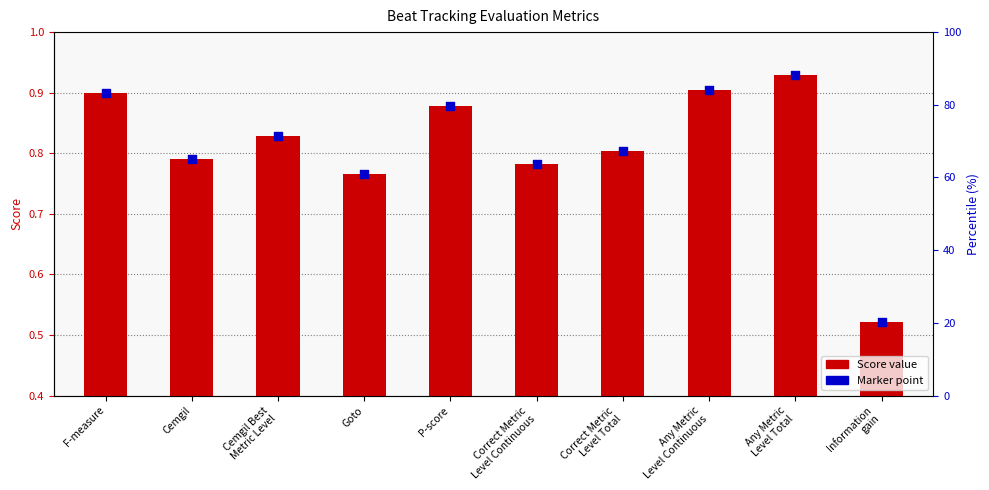

Is the value of Marker at Correct Metric
Level Continuous greater than the value of Score at Information
gain?

Yes